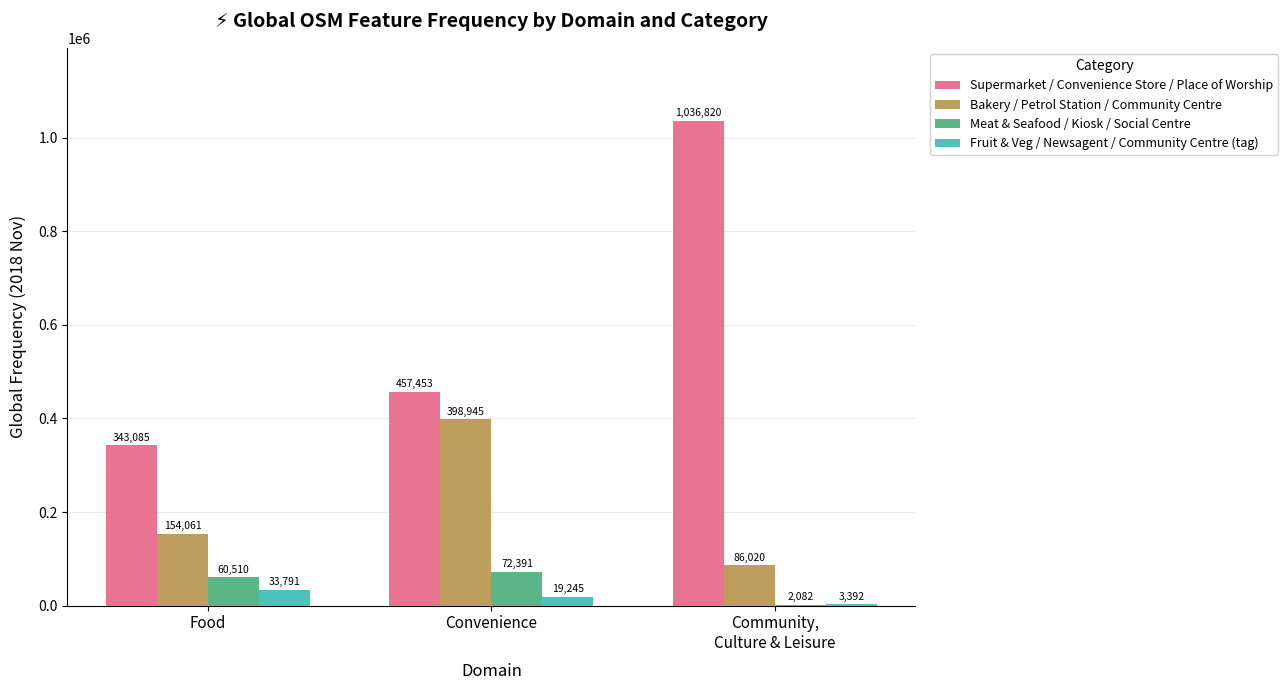

Does the chart contain stacked bars?

No